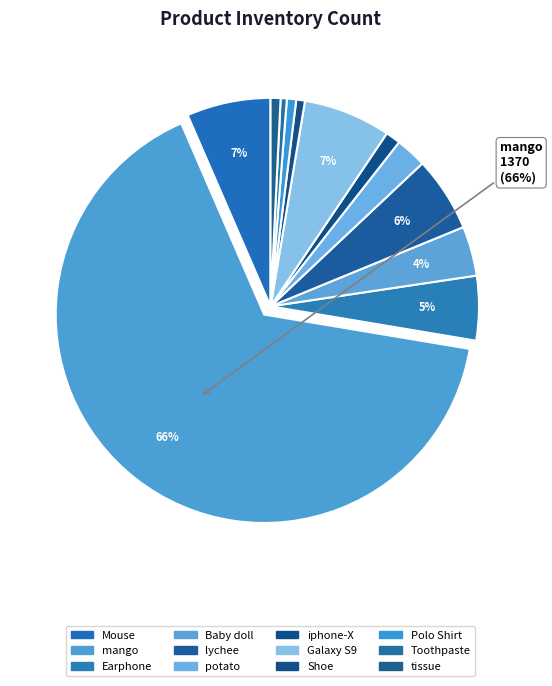

To the nearest percent, what is the difference between the largest and smallest slice percentages?

65%